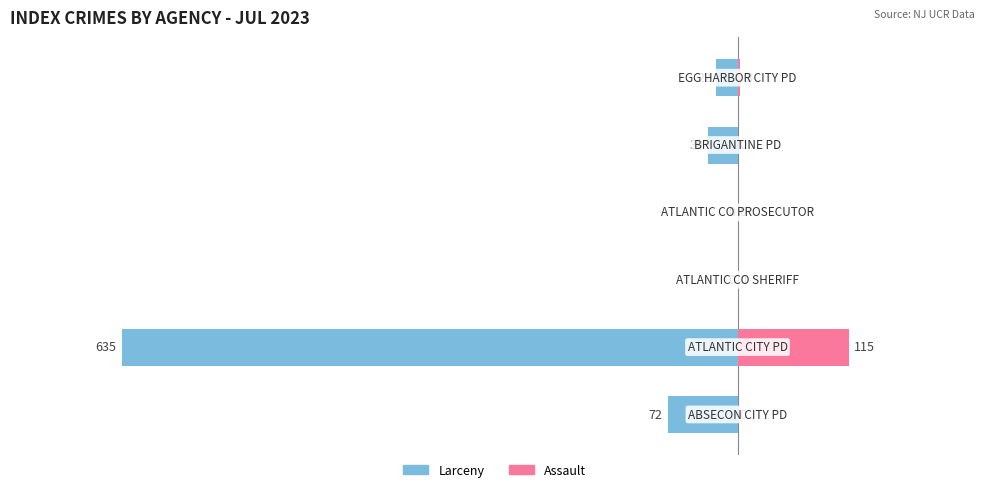

Which series has the widest spread of values?

Larceny